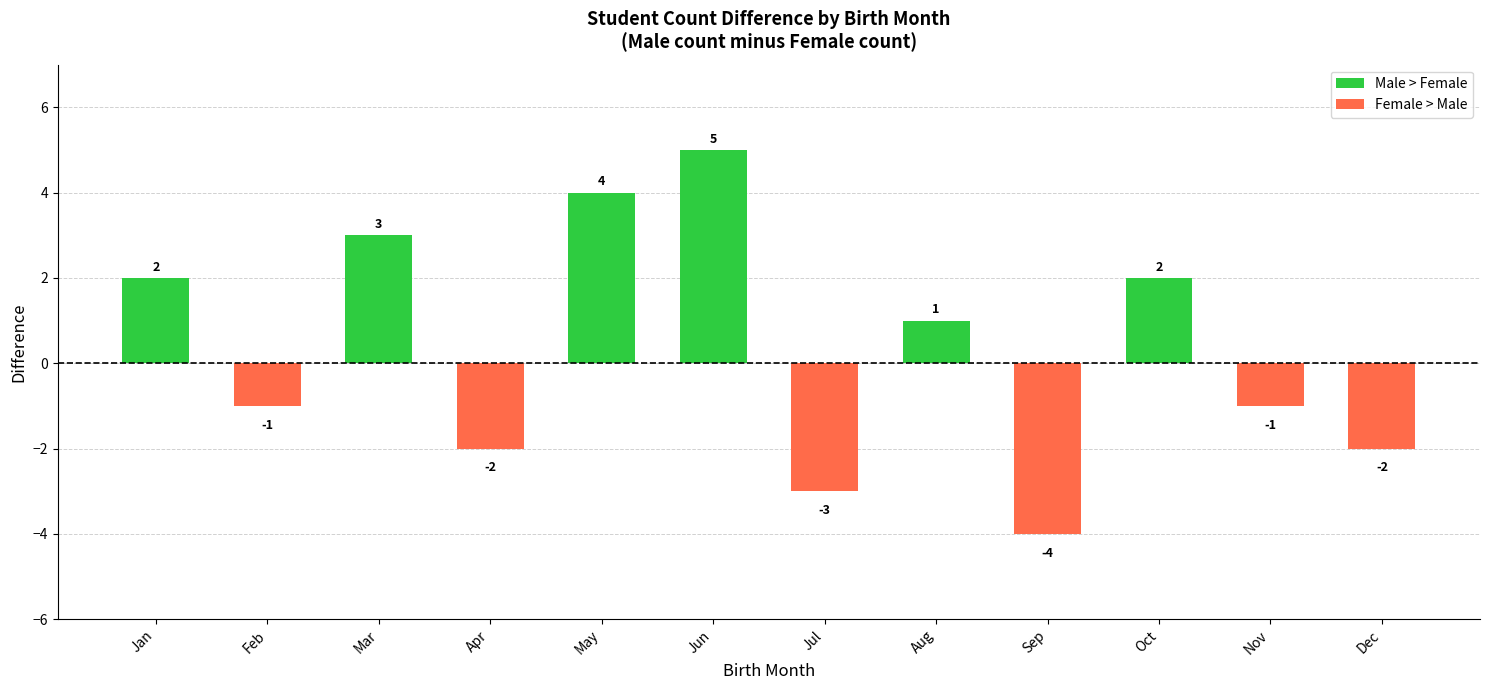

Is it true that the value at Aug is 0?

False